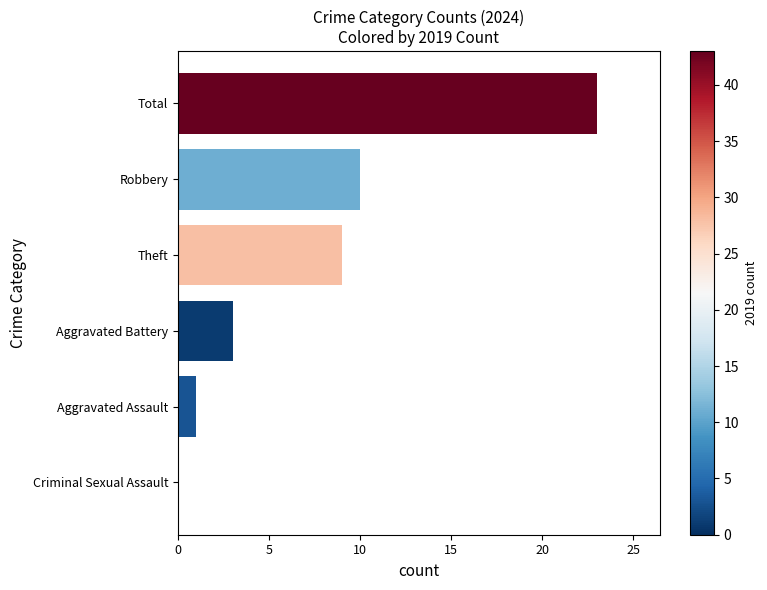

Between Criminal Sexual Assault and Aggravated Battery, which is larger?

Aggravated Battery